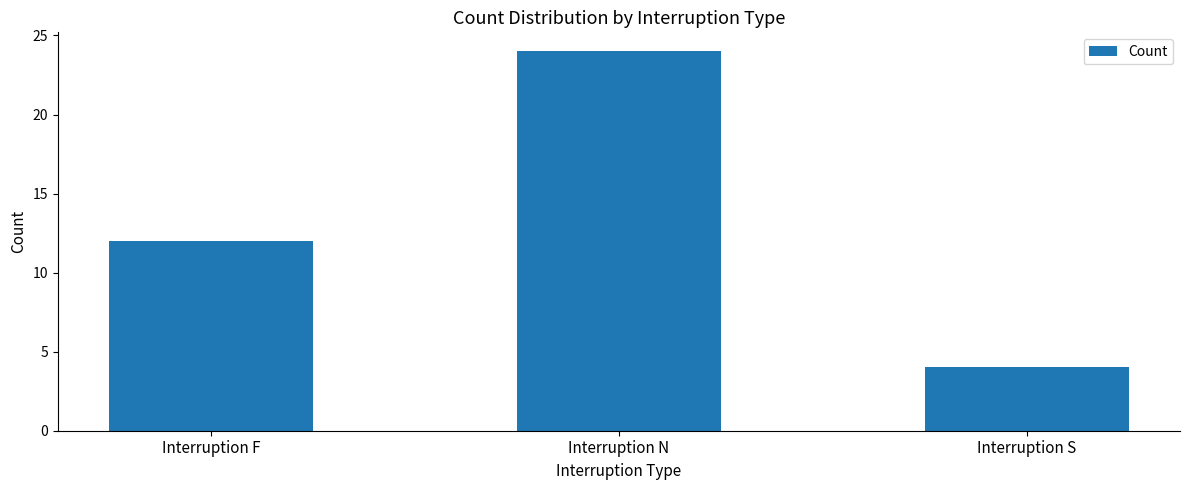

How many distinct data groups are displayed?

1